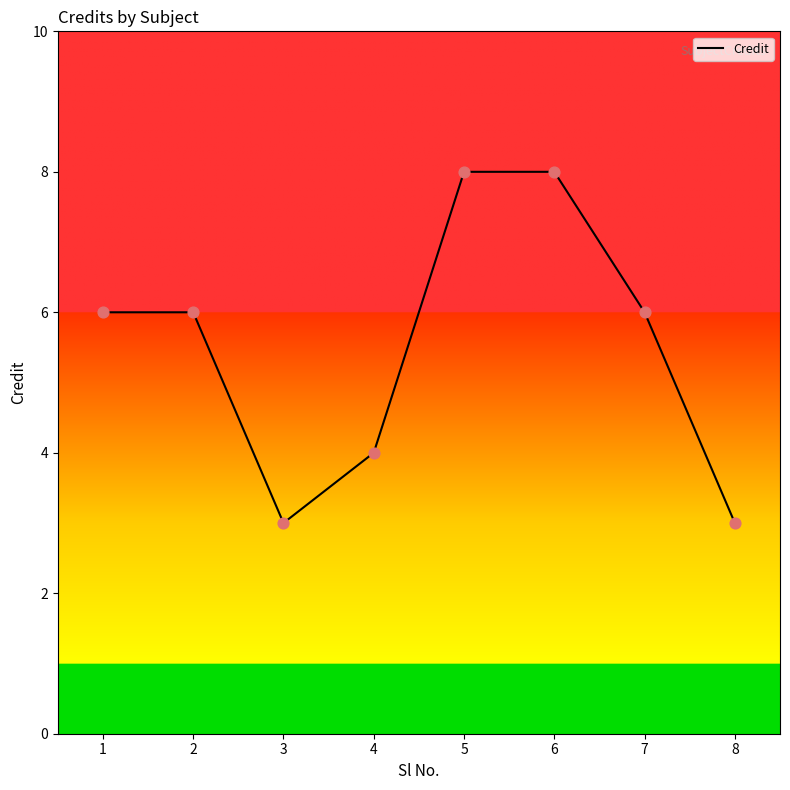

Between 3 and 1, which is larger?

1